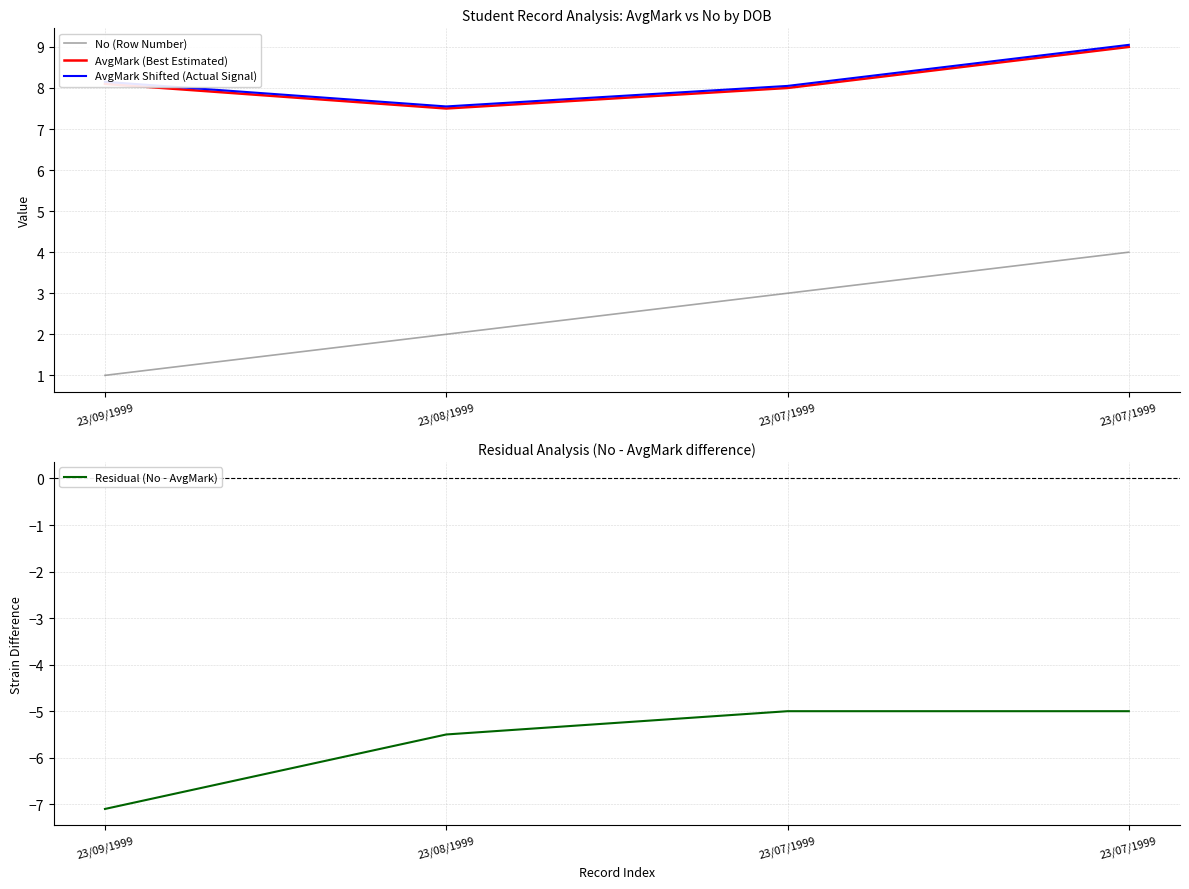

What are all the series names shown in the legend?

No (Row Number), AvgMark (Best Estimated), AvgMark Shifted (Actual Signal), Residual (No - AvgMark)